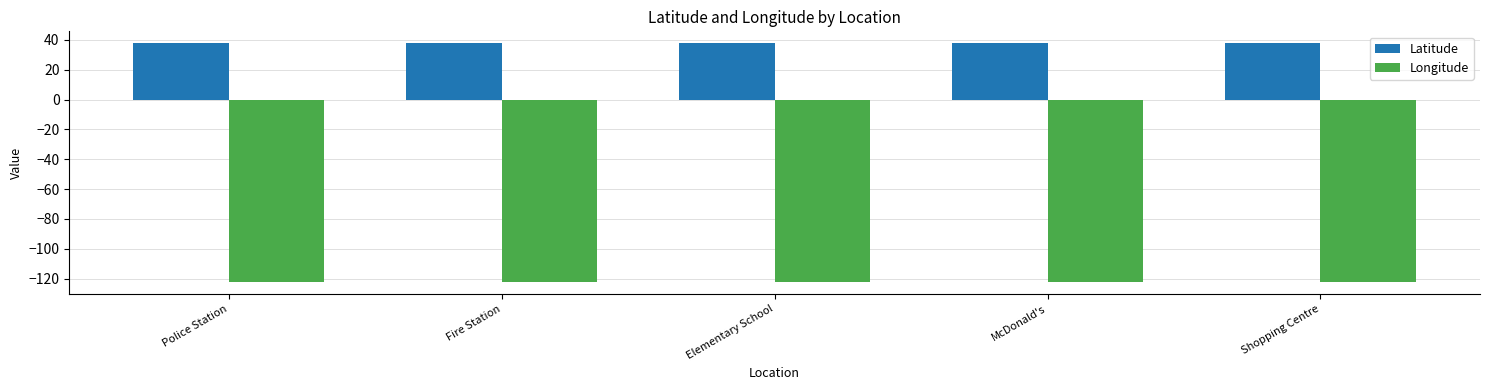

What is the greatest value displayed?

37.8